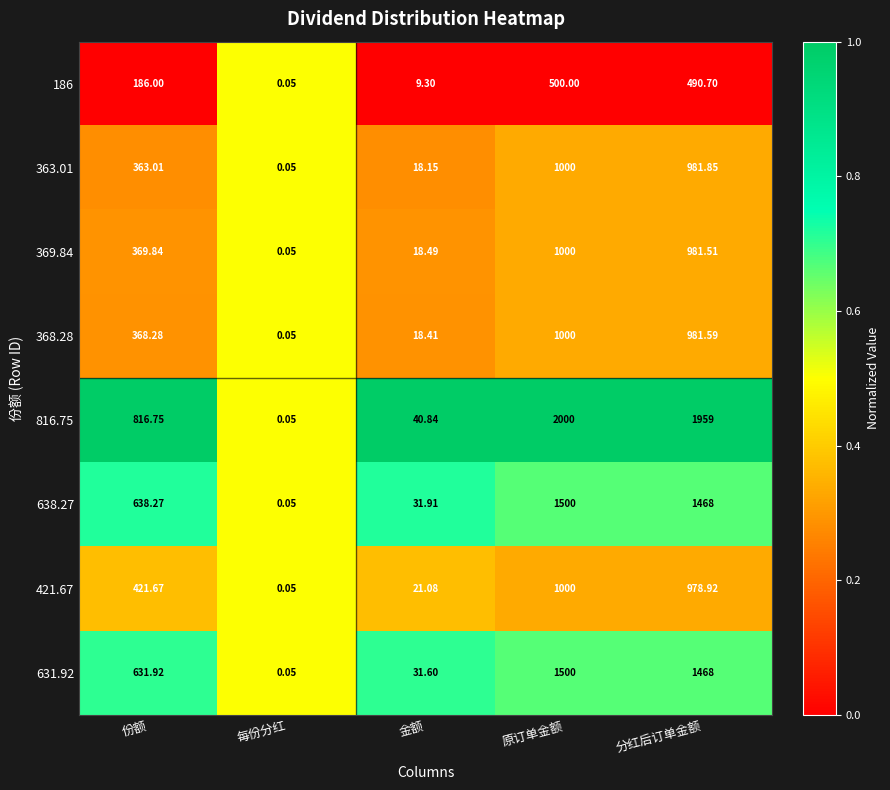

Which category has the highest value in the 421.67 series?

原订单金额